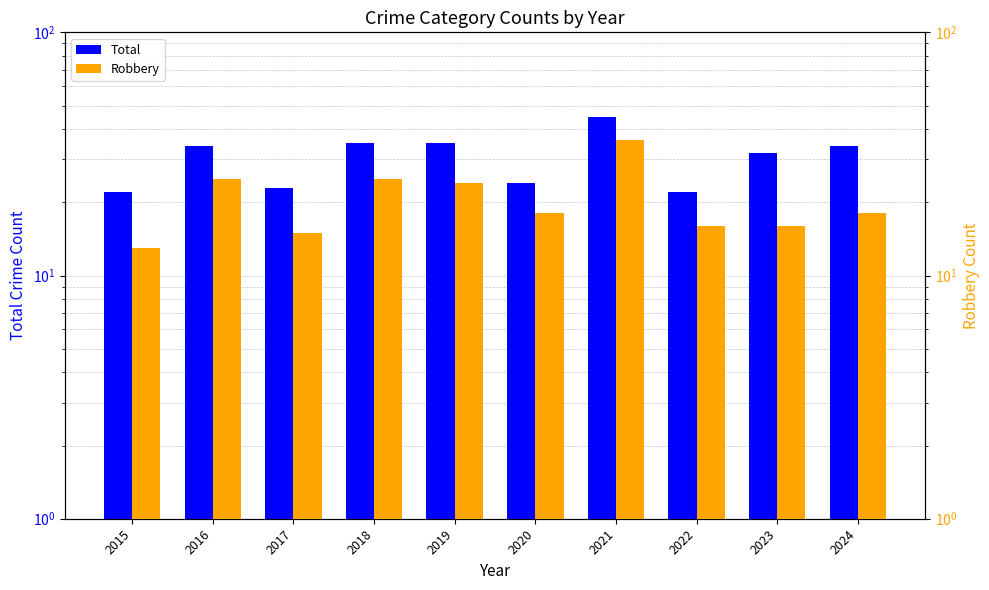

The Total series shows 52 at 2023. True or false?

False